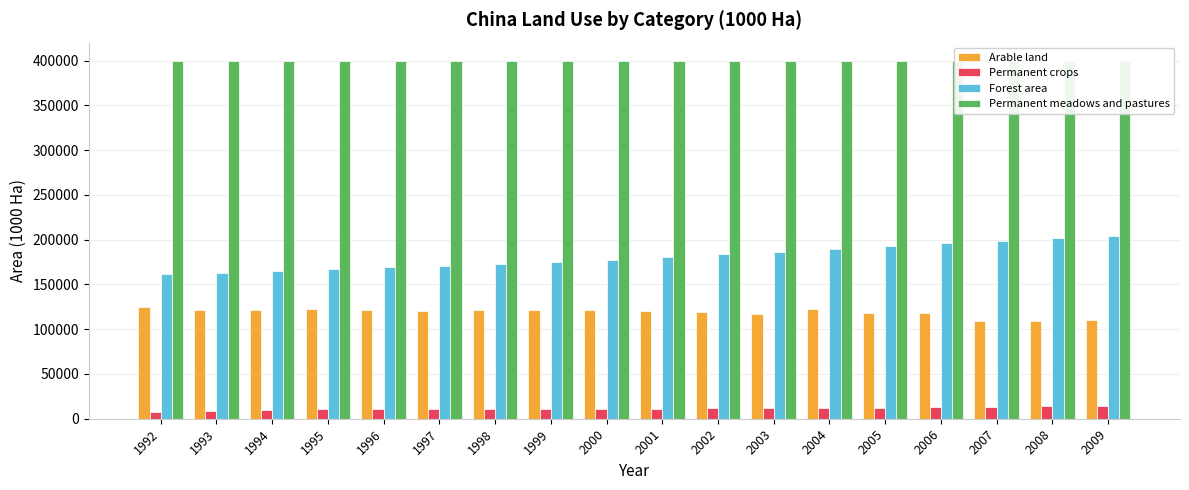

Which series changed the most between 1993 and 1997?

Forest area